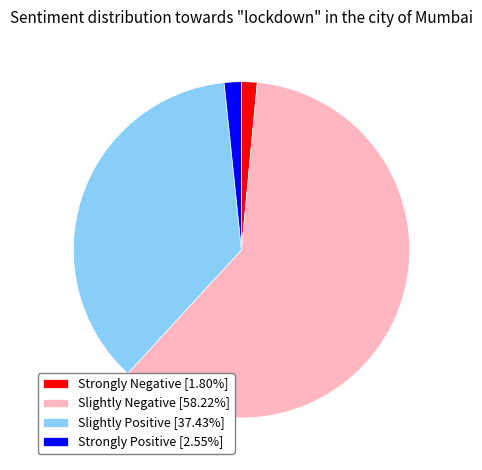

Does Slightly Negative [58.22%] account for over 50% of the chart?

Yes